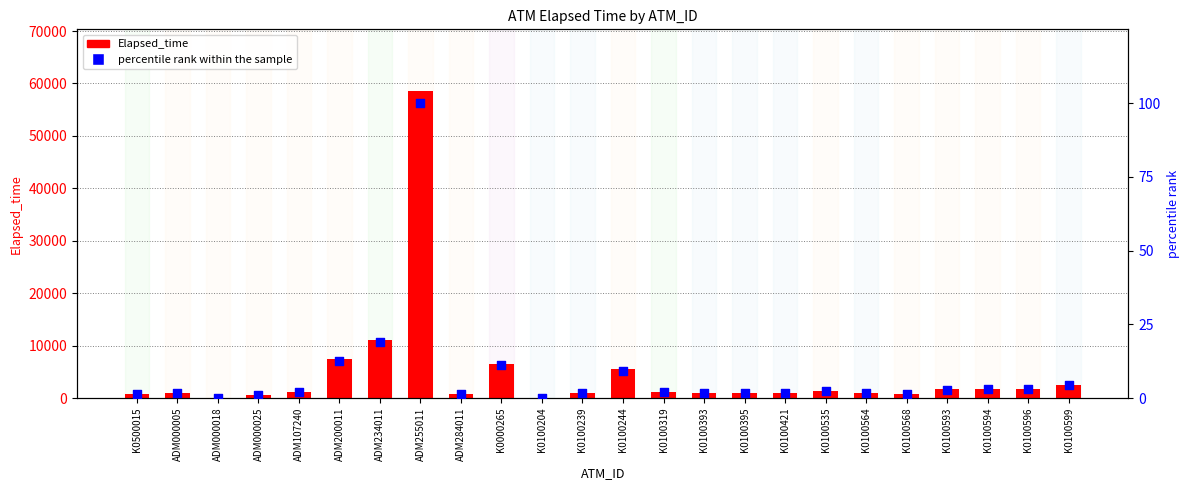

At how many categories does at least one series exceed 25649?

1